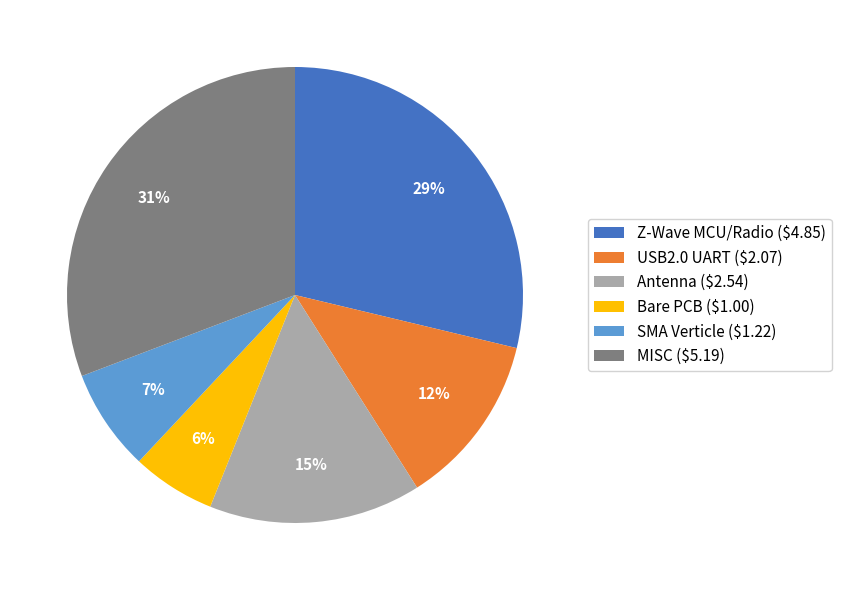

True or false: MISC accounts for 21% of the total.

False